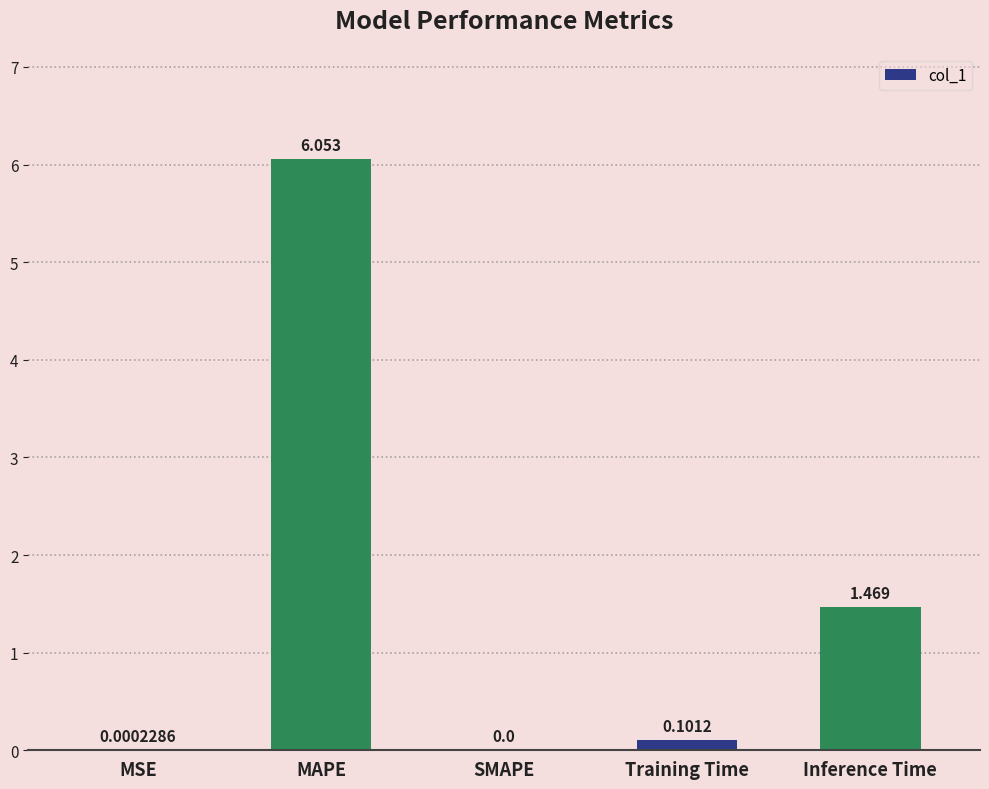

At which category does the chart reach its peak across all series?

MAPE